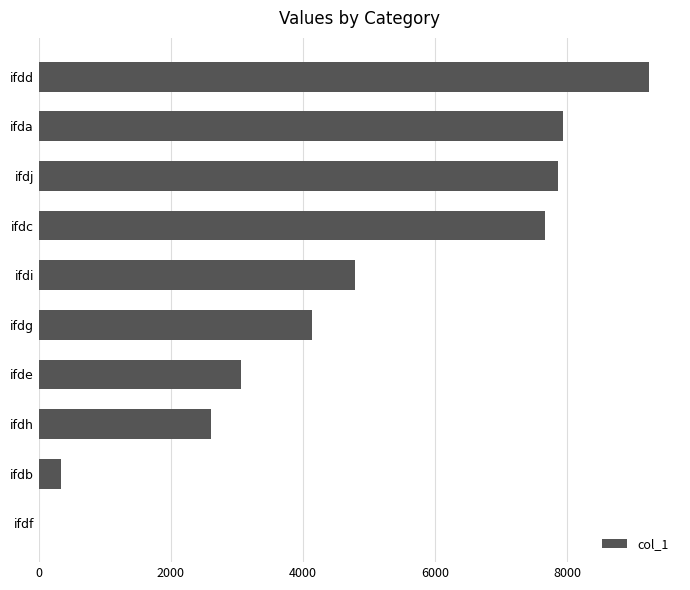

Which label corresponds to the largest value in the chart?

ifdd